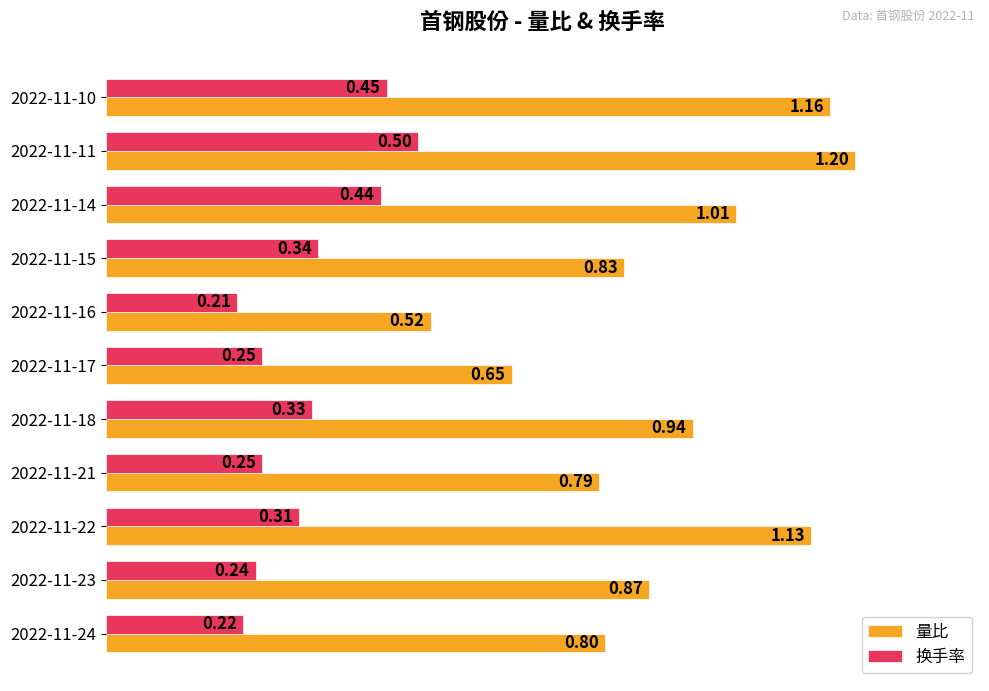

Rank the series at 2022-11-23 from highest to lowest value.

量比, 换手率